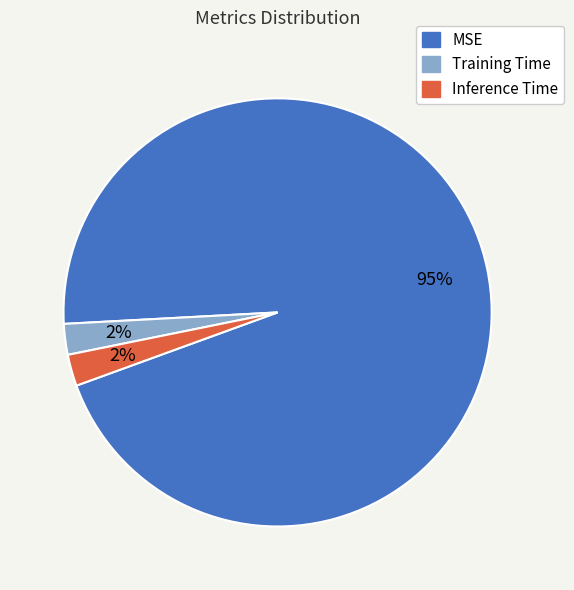

Which slice is the largest?

MSE